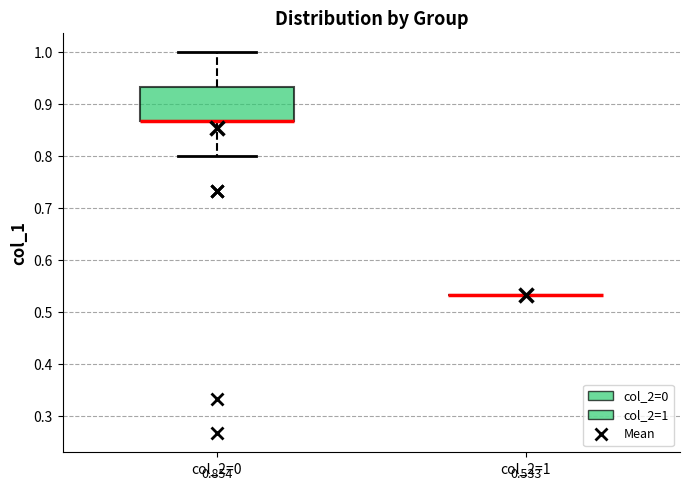

Which box is the tallest, from its lower edge to its upper edge?

col_2=0